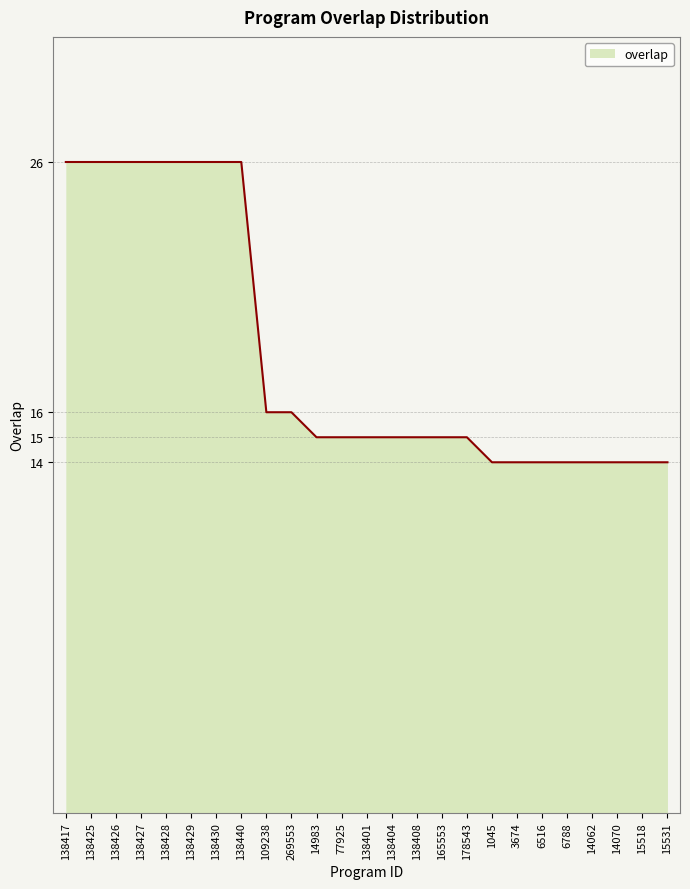

What is the minimum value shown in the chart?

14